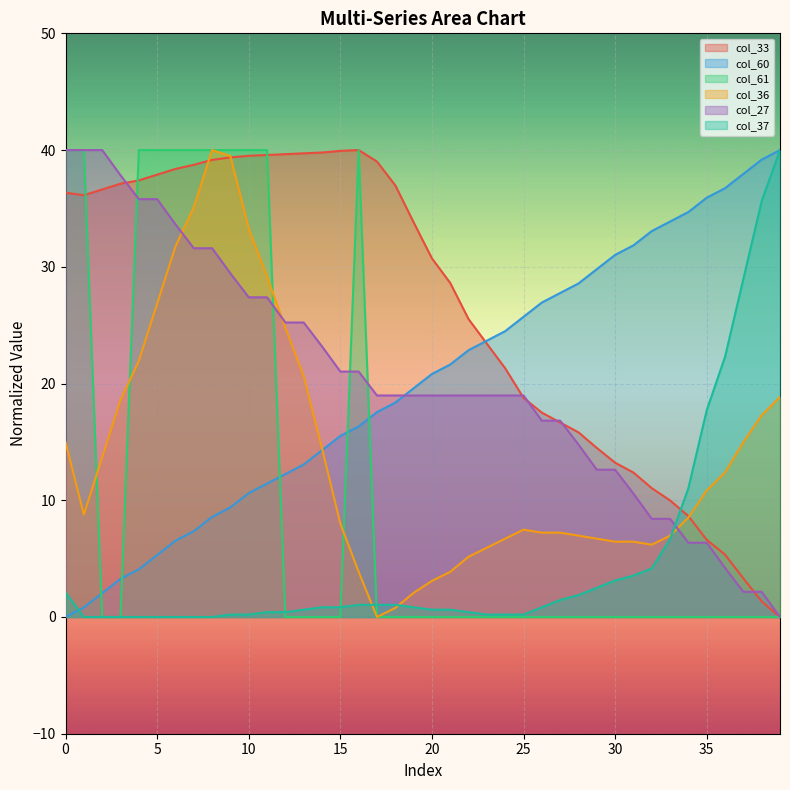

True or false: col_33 has more than 1 points higher than both neighbors.

False